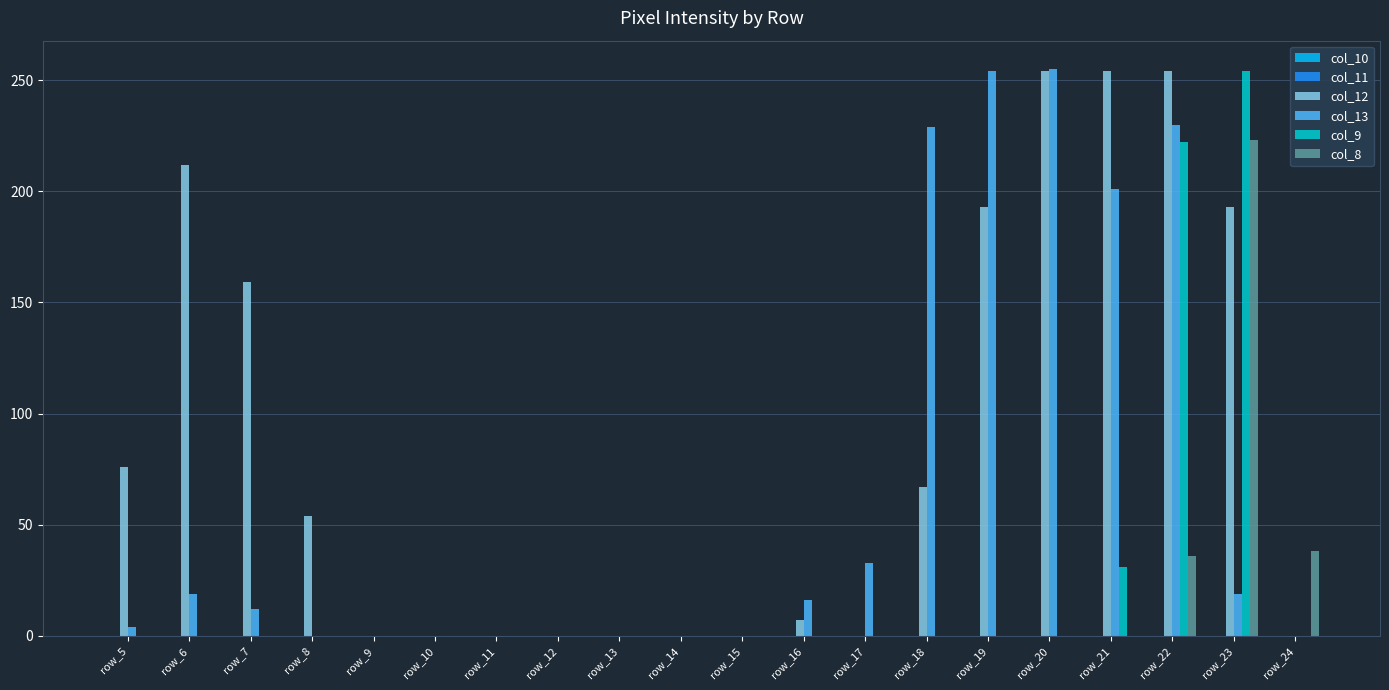

Is the value of col_9 at row_22 greater than the value of col_13 at row_15?

Yes